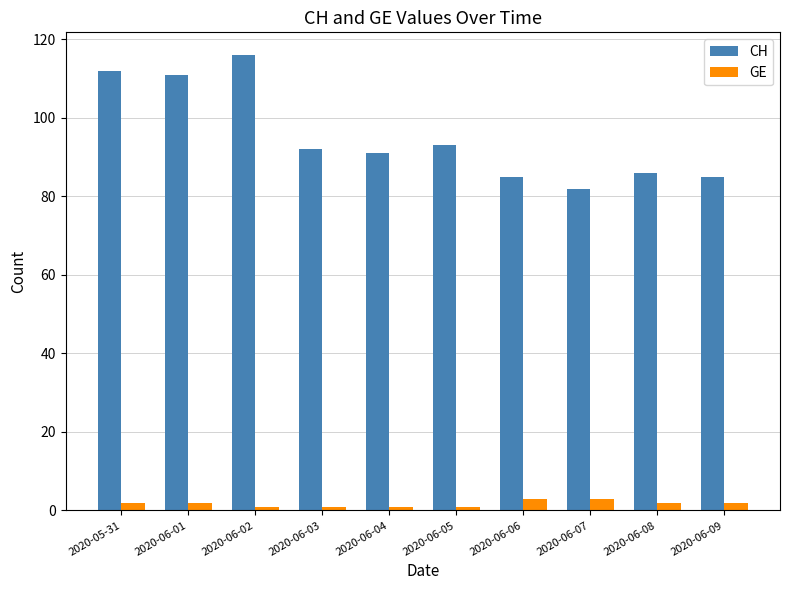

Which series has the largest range (max minus min)?

CH